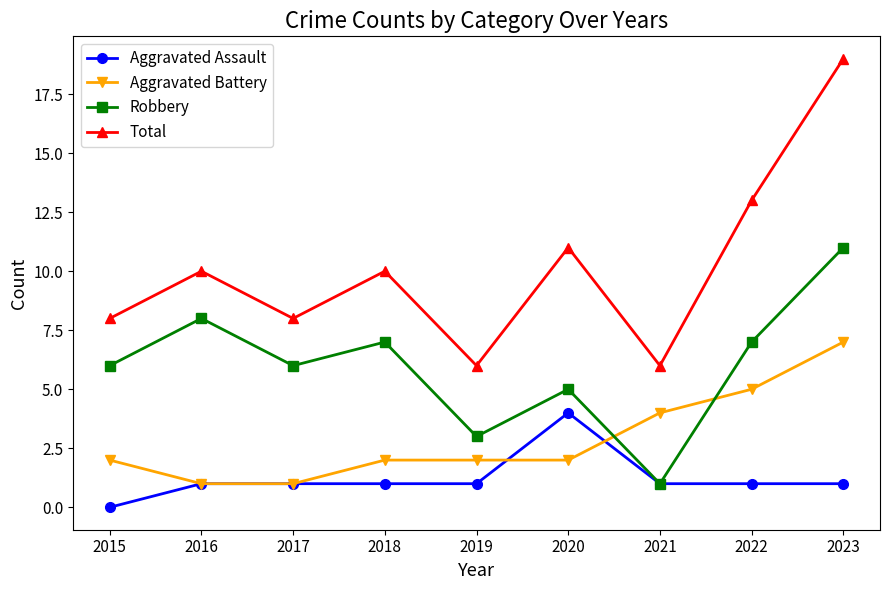

Is the value of Total at 2022 greater than the value of Robbery at 2015?

Yes